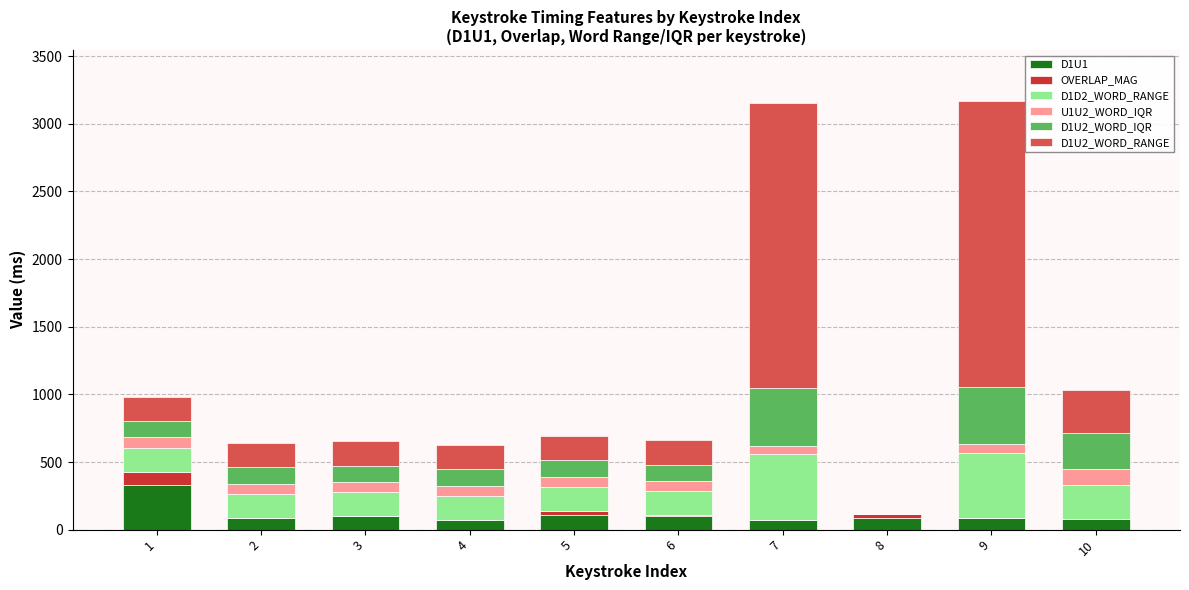

List the series in order of their peak value, lowest first.

OVERLAP_MAG, U1U2_WORD_IQR, D1U1, D1U2_WORD_IQR, D1D2_WORD_RANGE, D1U2_WORD_RANGE